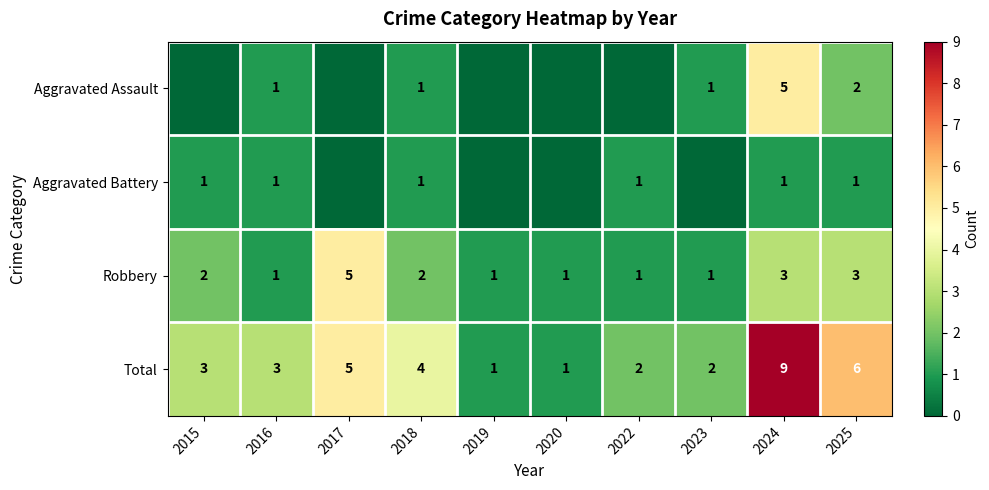

Between 2016 and 2024, which series saw the biggest shift?

Total